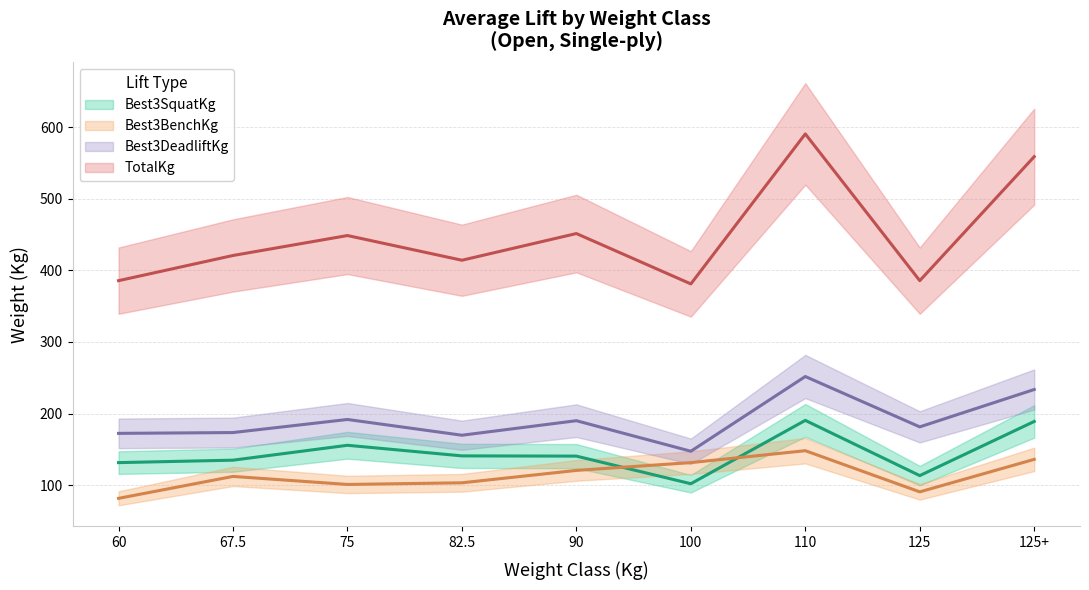

What is the difference between the second highest and second lowest values in the Best3BenchKg series?

45.4